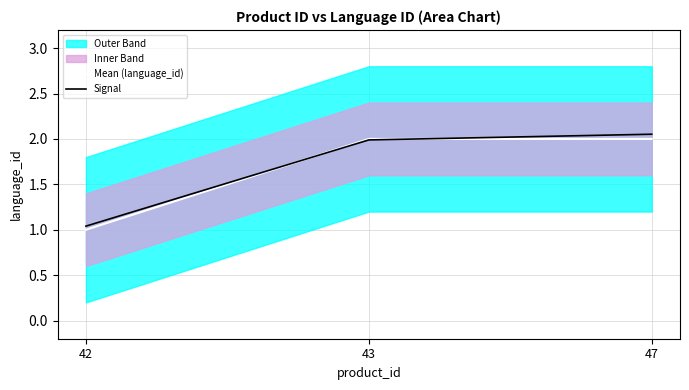

Reading right to left, transcribe all the data shown in this chart.

Mean (language_id): 2.0	2.0	1.0
Signal: 2.1	2.0	1.0